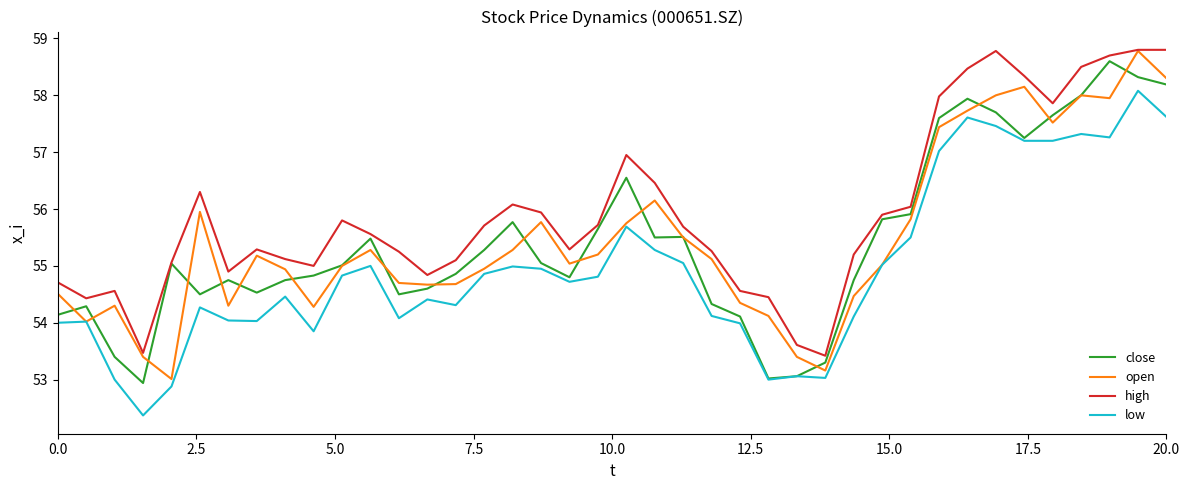

What is the minimum value for low?

52.4